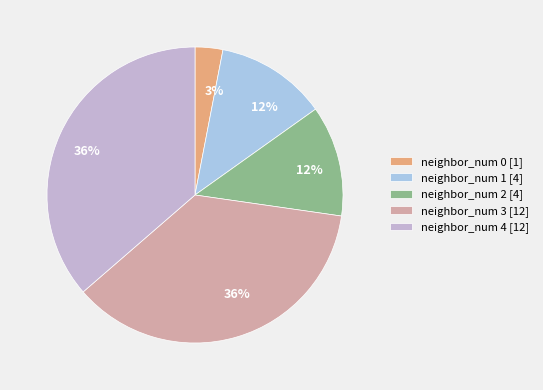

How many slices are in this pie chart?

5